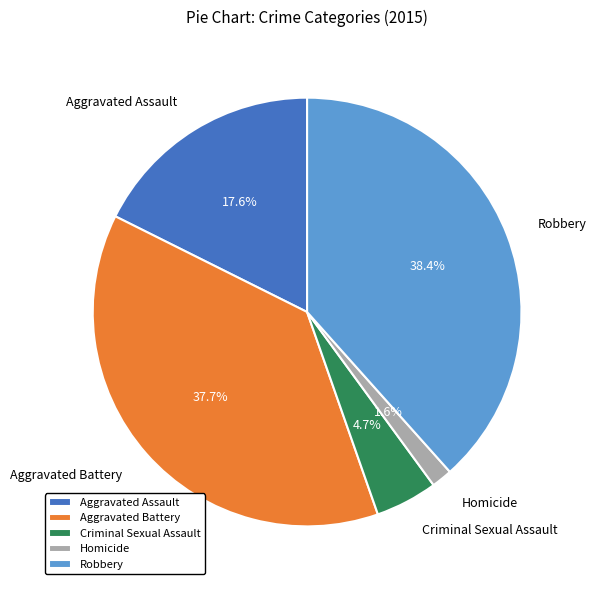

What is the ratio of the value at Criminal Sexual Assault to the value at Robbery?

0.1